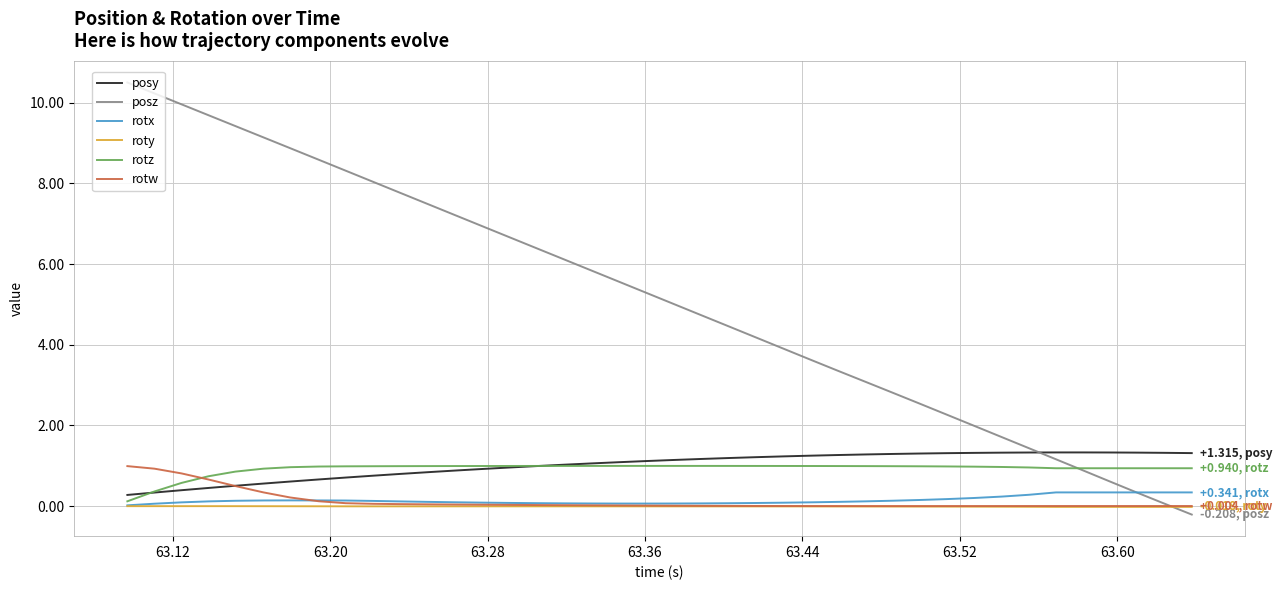

What is the greatest value displayed?

10.5